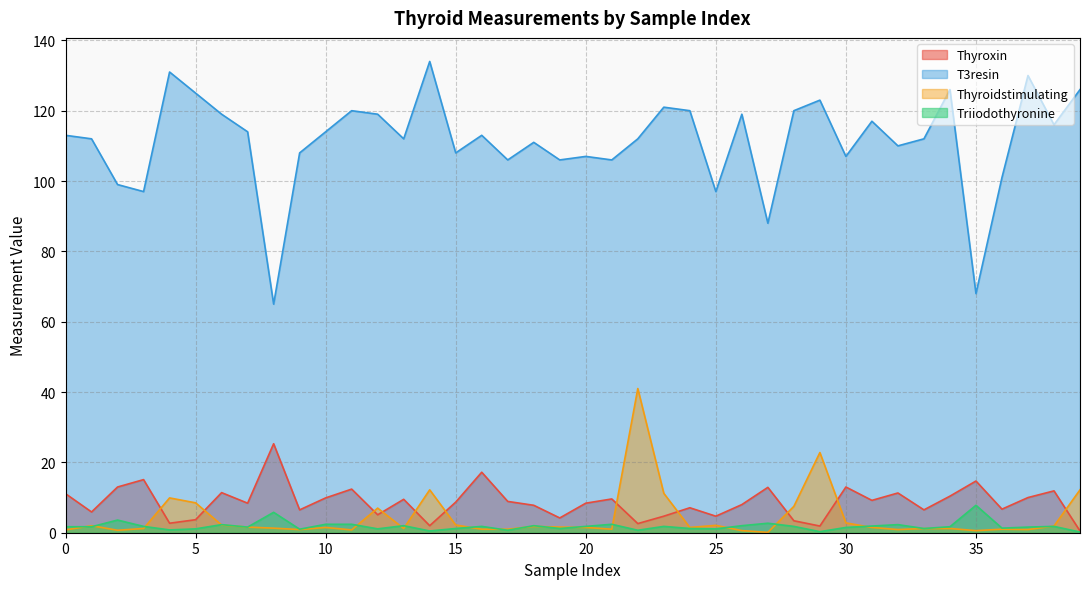

The Triiodothyronine series shows 1.0 at 22. True or false?

False